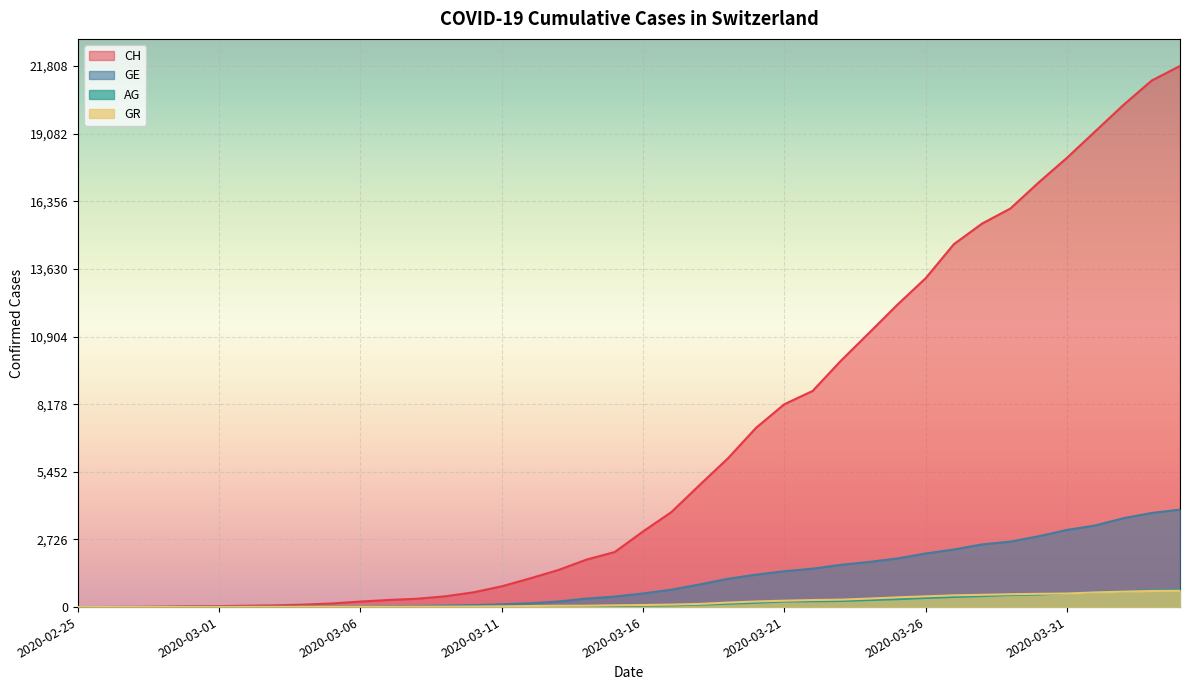

The value of GE at 2020-03-04 is 15. True or false?

True